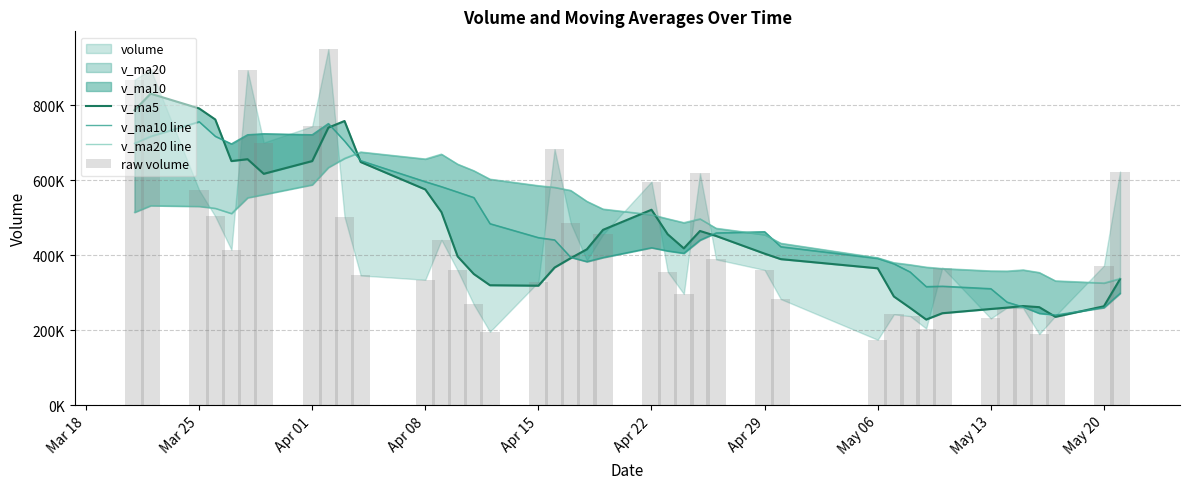

What is the difference between the maximum and minimum values in the raw volume series?

775309.7